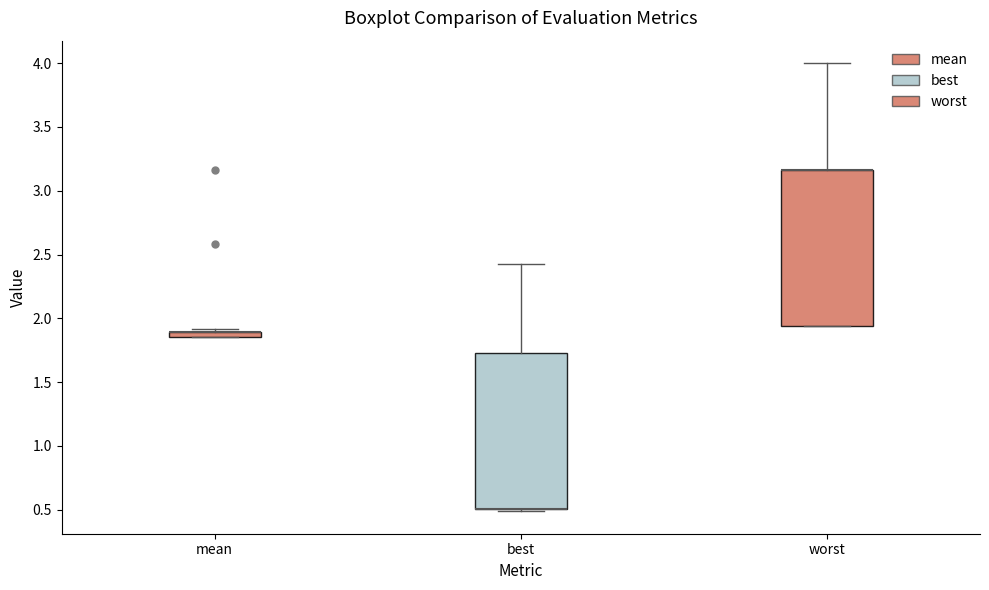

Where does the upper whisker of the box for worst end on the y-axis? The values are not printed on the chart, so give them approximately, as read against the axis.

4.00